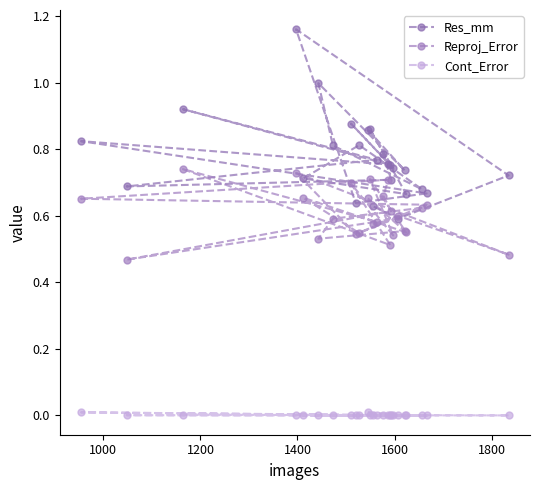

What is the difference between the second highest and minimum values in the Res_mm series?

0.4